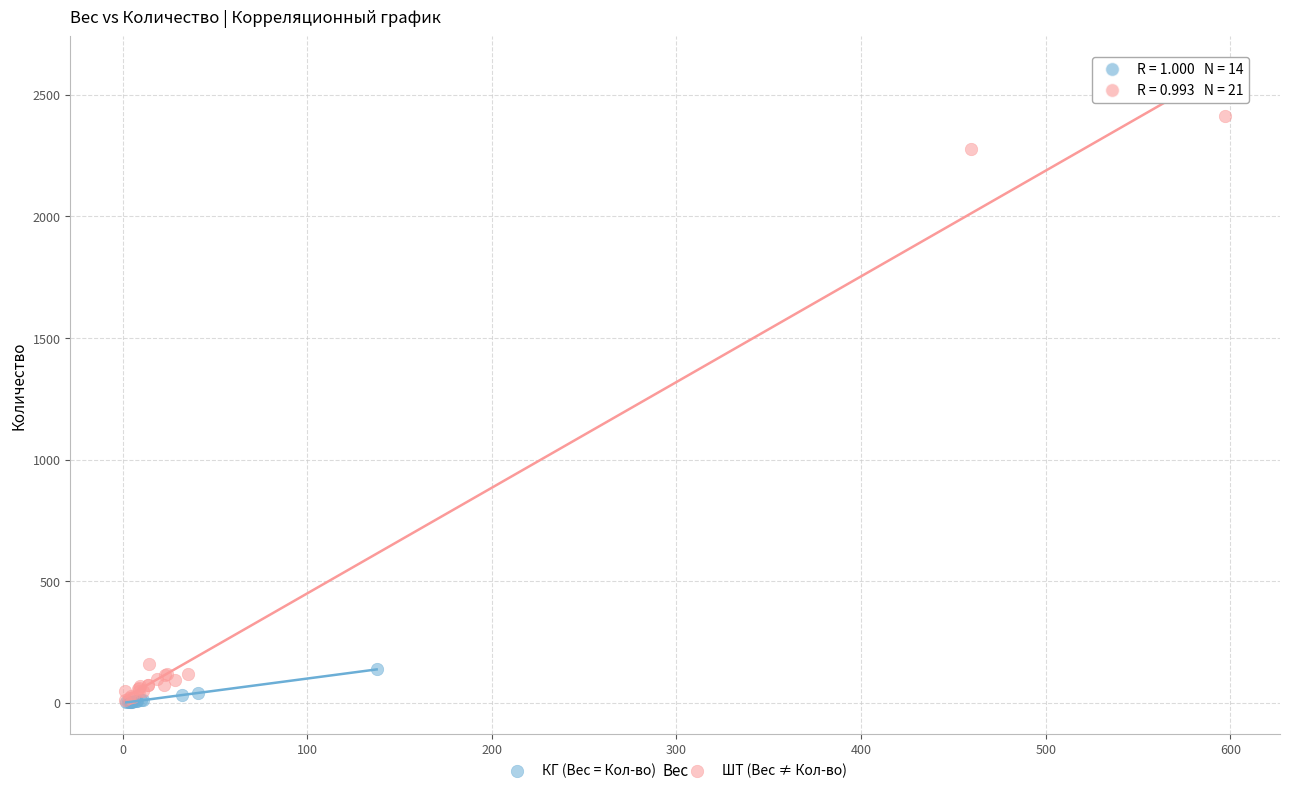

What are all the series names shown in the legend?

КГ (Вес = Кол-во), ШТ (Вес ≠ Кол-во)